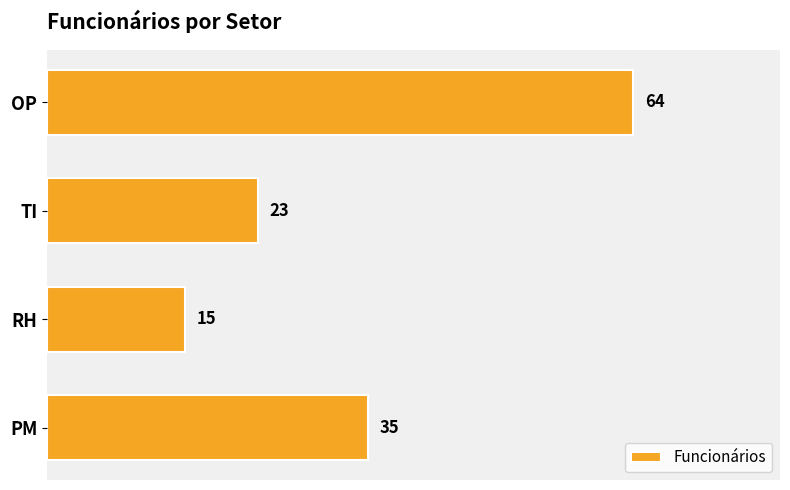

What is the ratio of the value at OP to the value at PM?

1.8